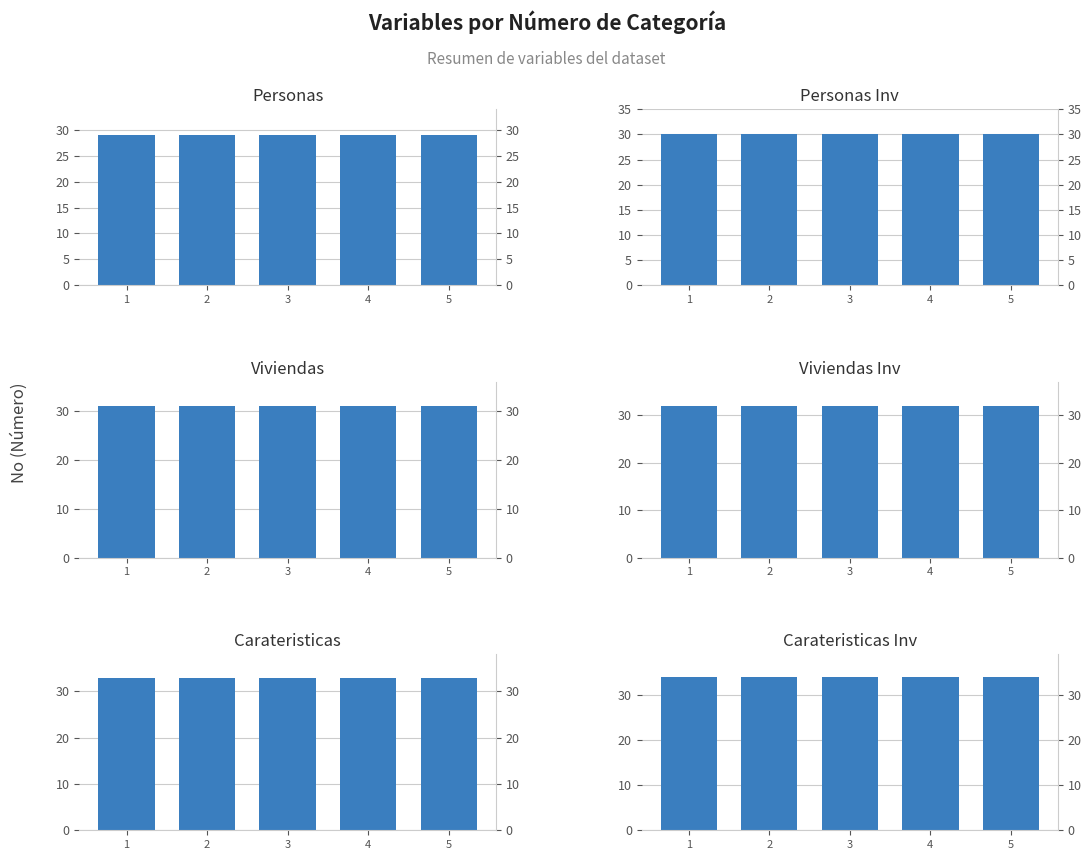

What is the total value across all series at 4?

189